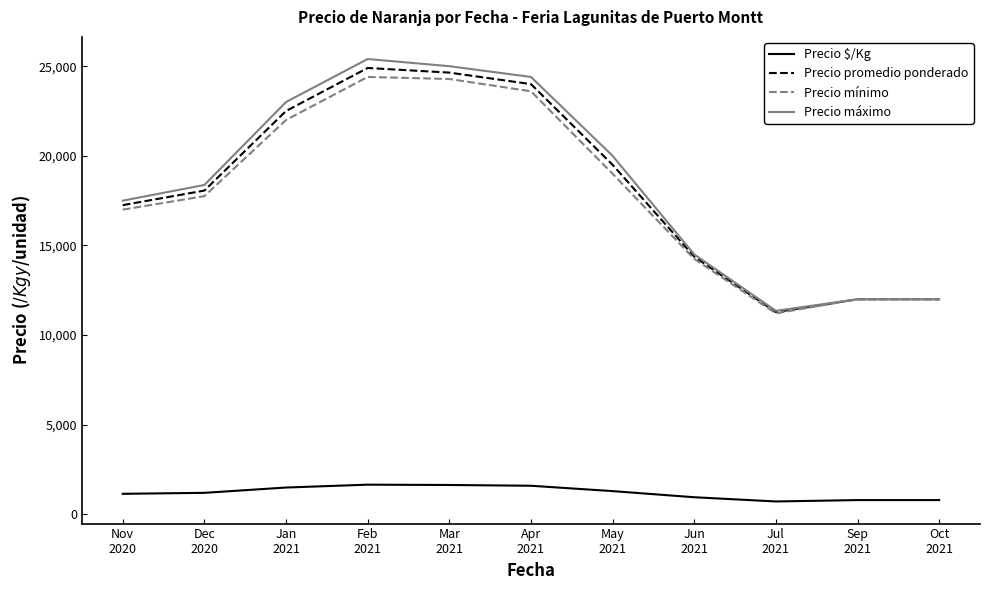

True or false: Precio $/Kg and Precio mínimo intersect in this chart.

False